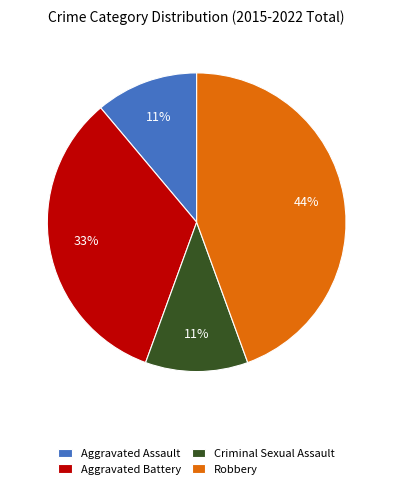

True or false: Aggravated Battery accounts for 39% of the total.

False